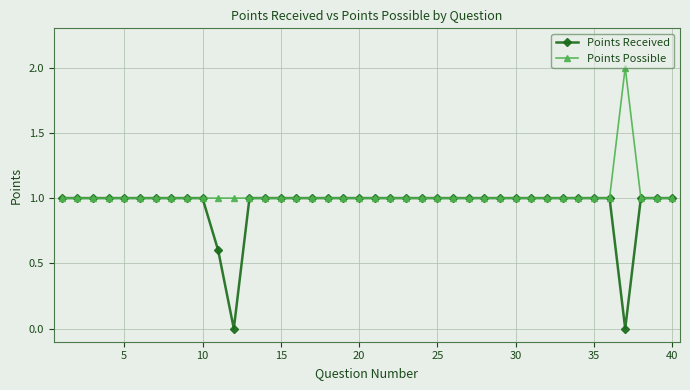

Rank the series by their average value, from highest to lowest.

Points Possible, Points Received